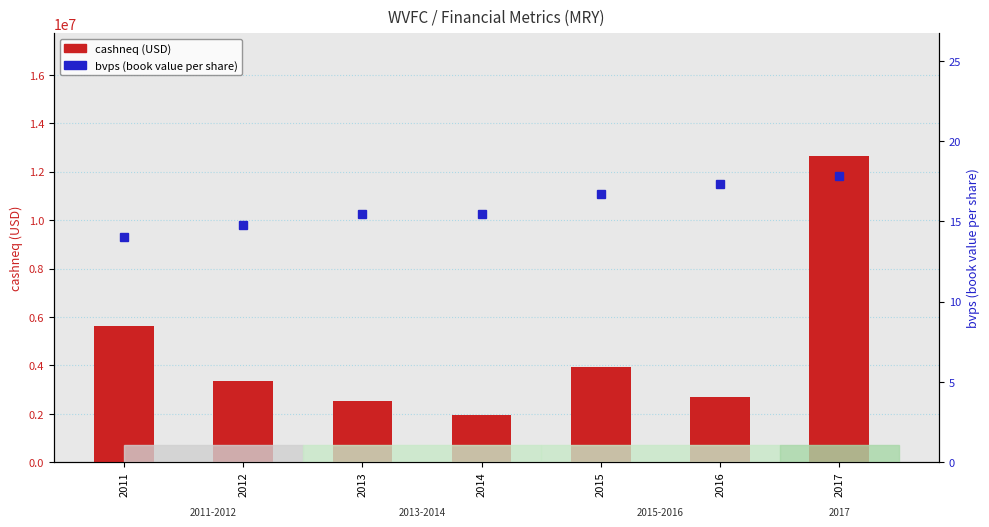

What is the value of the bvps (book value per share) bar at the 4th from the left?

15.4